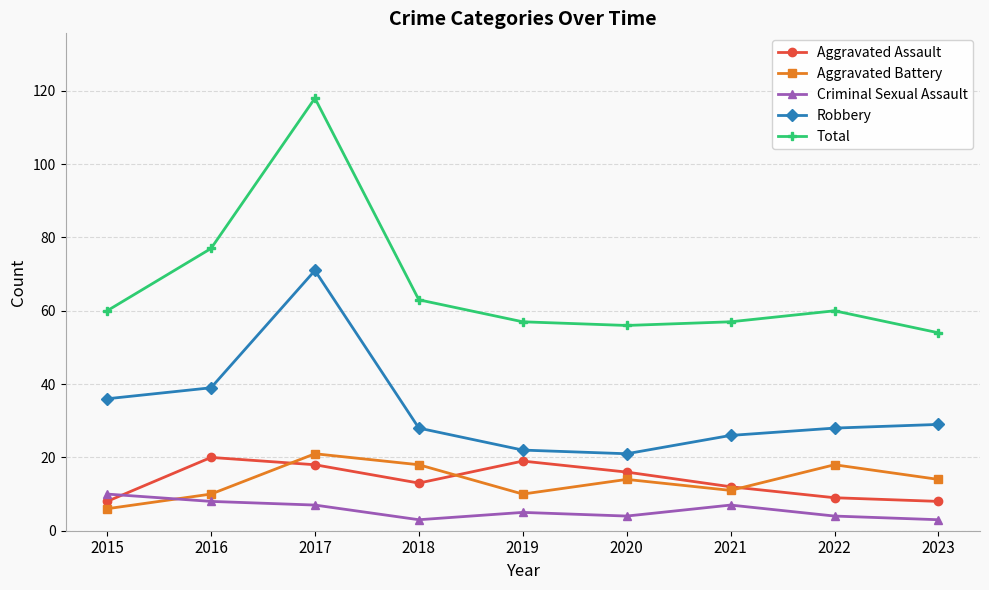

True or false: Robbery and Aggravated Assault cross at least once.

False